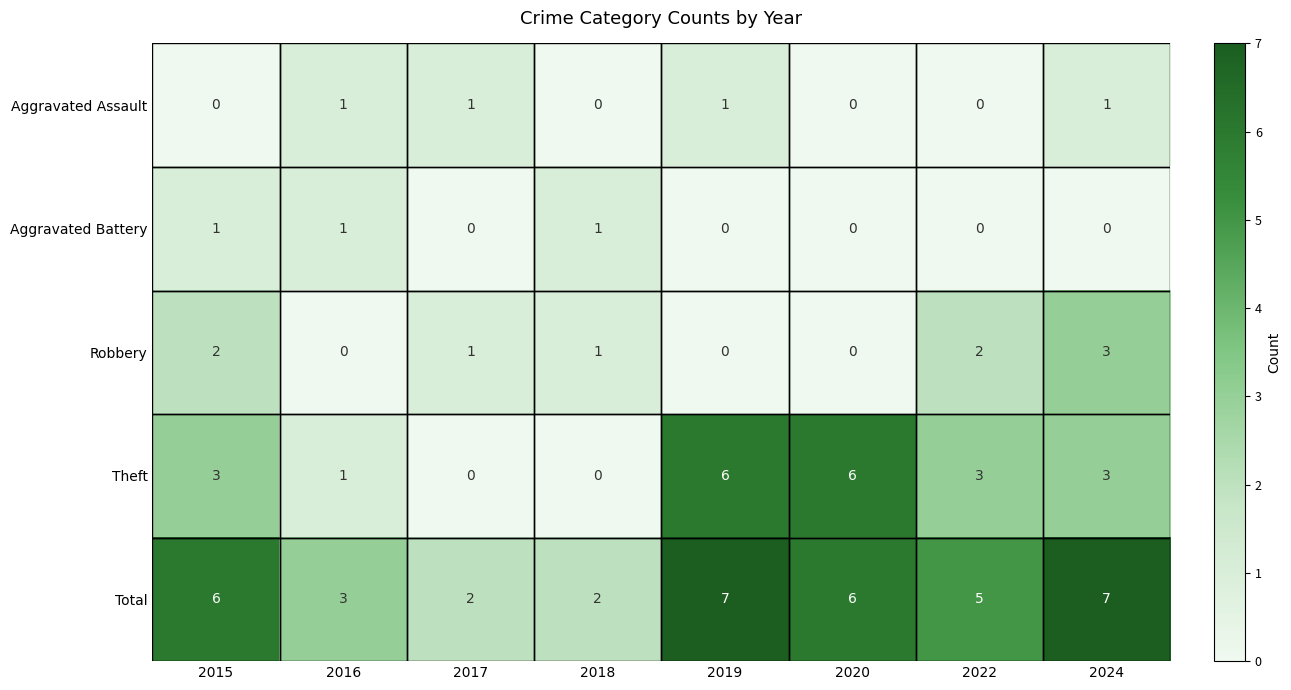

Which series has the largest total across all categories?

Total